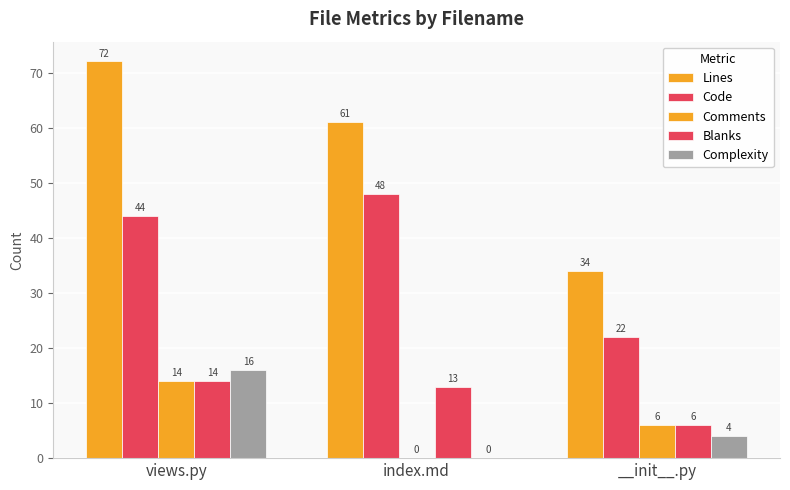

Count the number of data series in this chart.

5